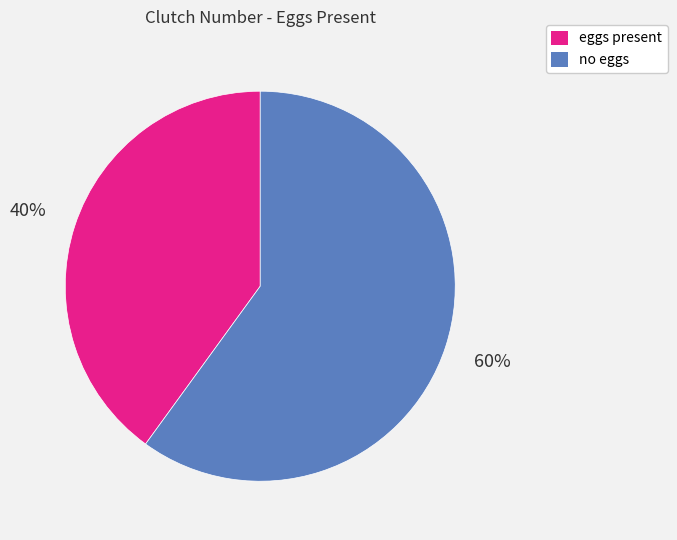

To the nearest percent, what portion does eggs present represent?

40%